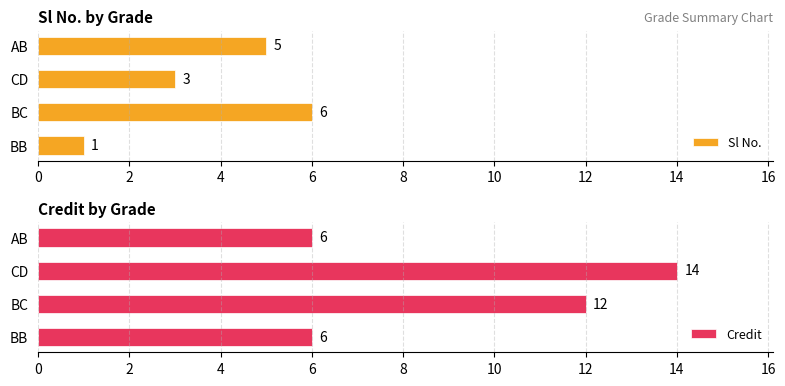

At how many categories does at least one series exceed 10?

2